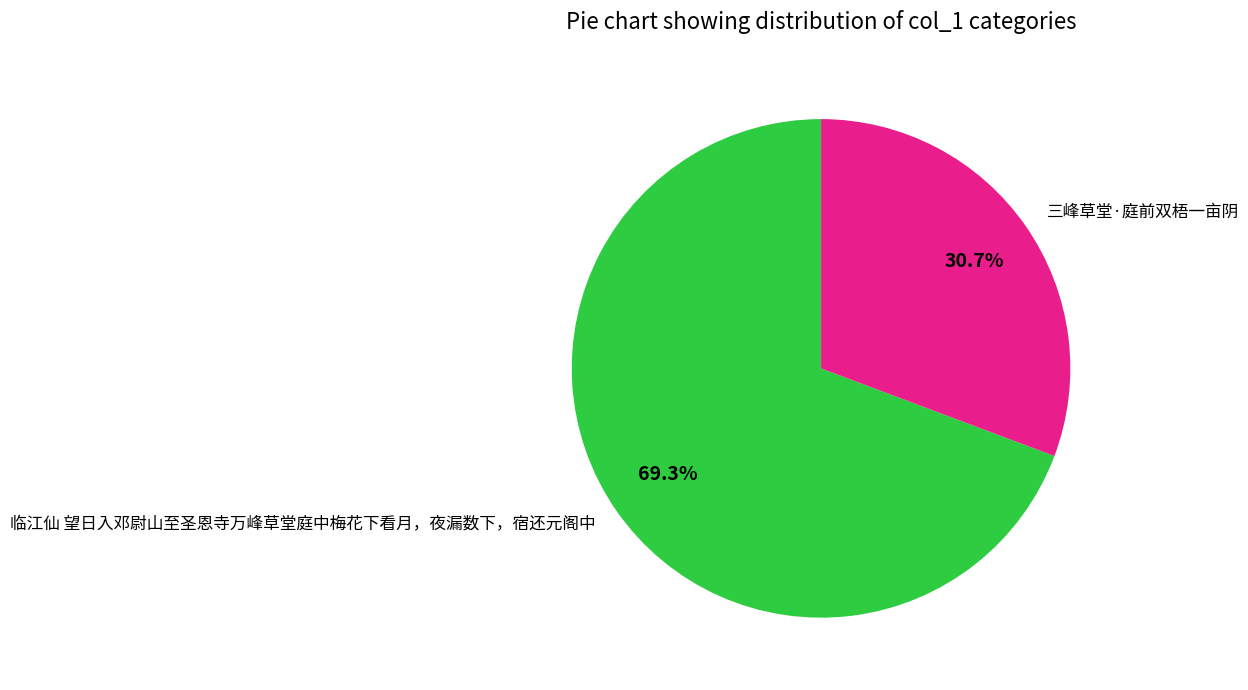

How many segments does this pie chart have?

2